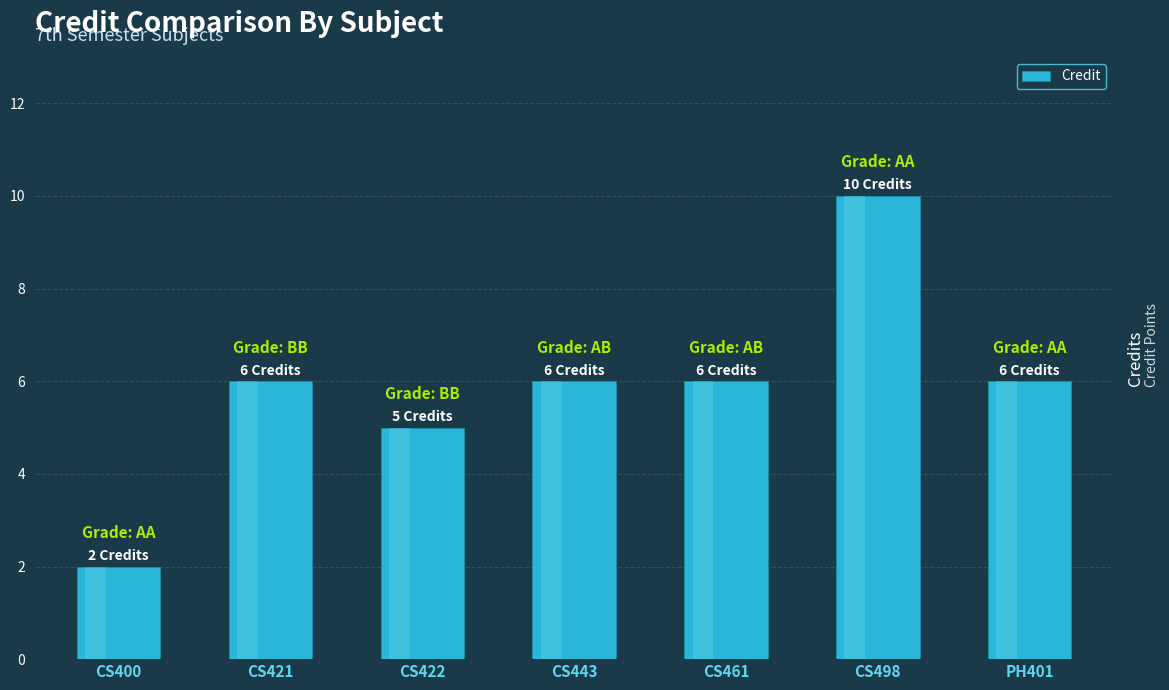

Reading right to left, list all the values displayed in this chart.

PH401=6	CS498=10	CS461=6	CS443=6	CS422=5	CS421=6	CS400=2